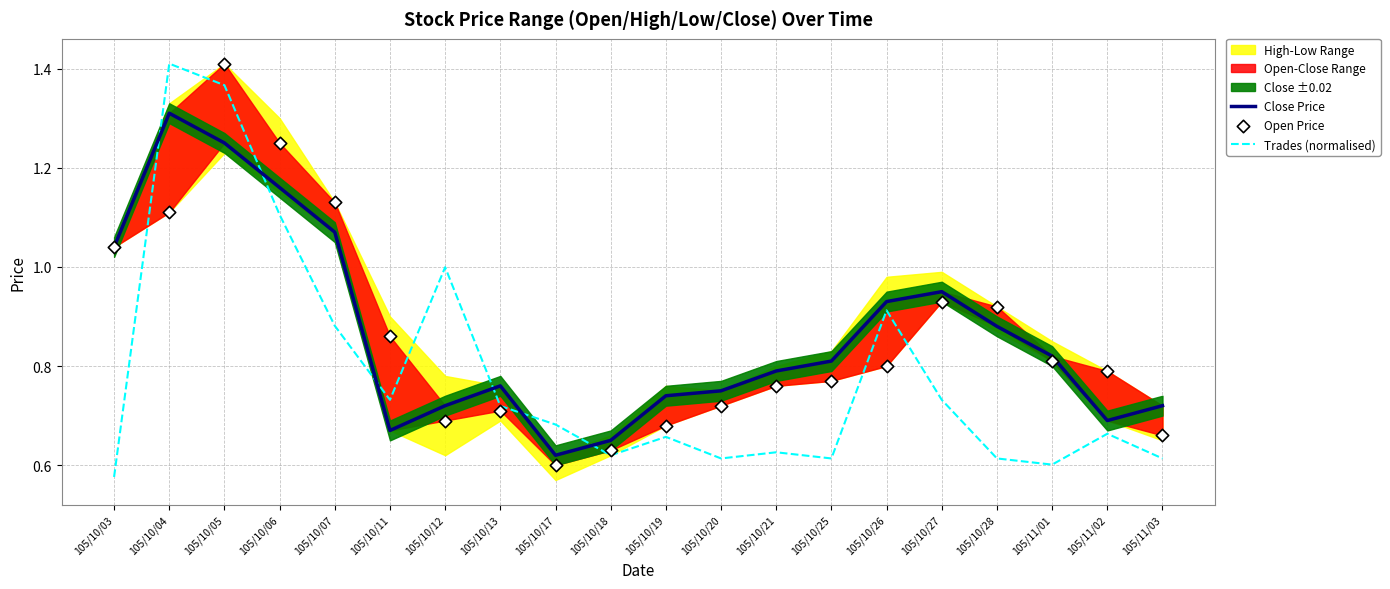

The Trades (normalised) series shows 0.1 at 105/11/02. True or false?

False